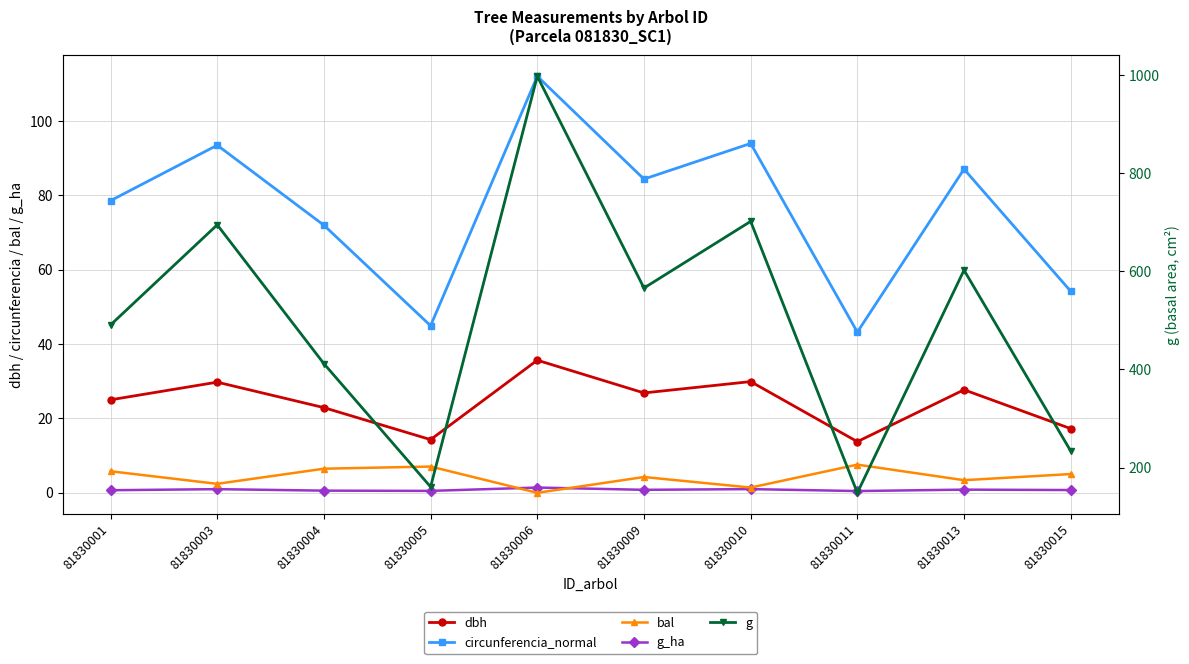

How many values in the g series exceed 566?

5